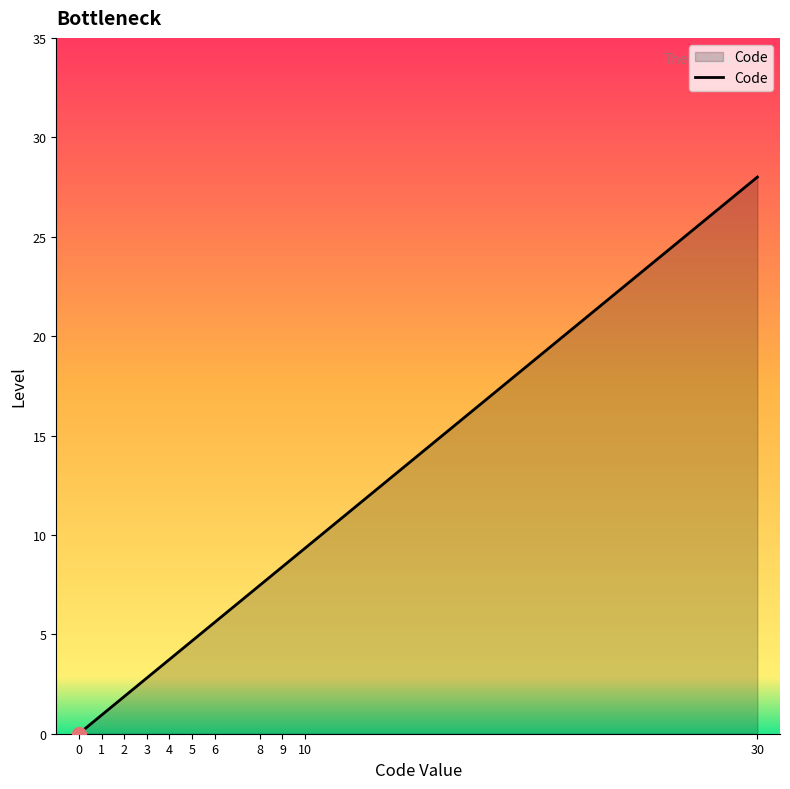

Which category has the highest value across all series?

30